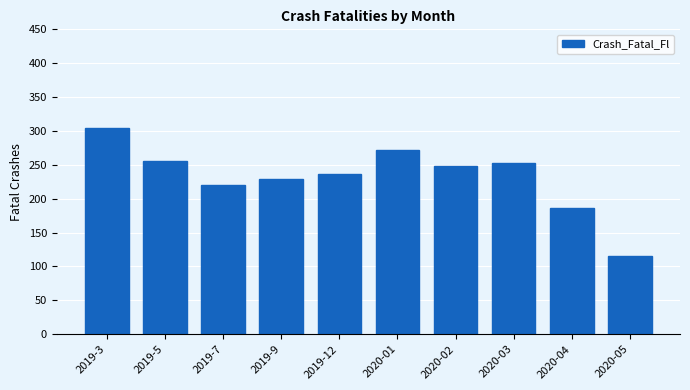

Which has a higher value, 2019-3 or 2020-02?

2019-3